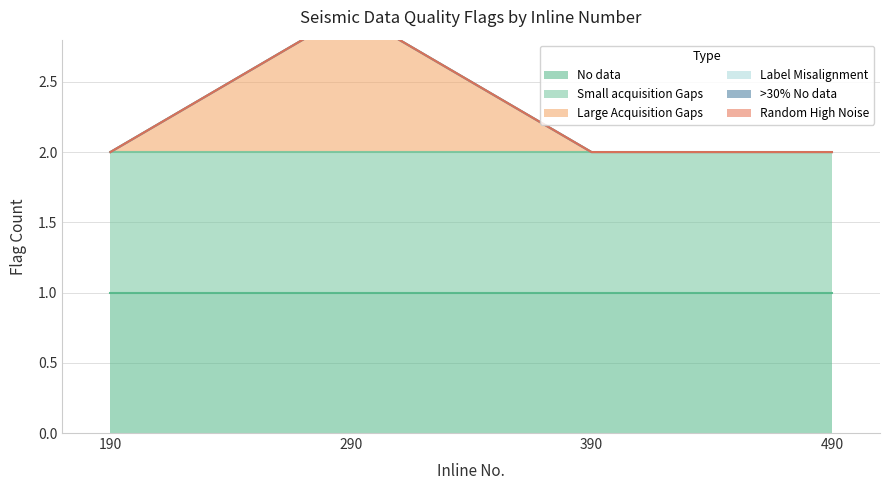

Between 190 and 390, which series saw the biggest shift?

No data